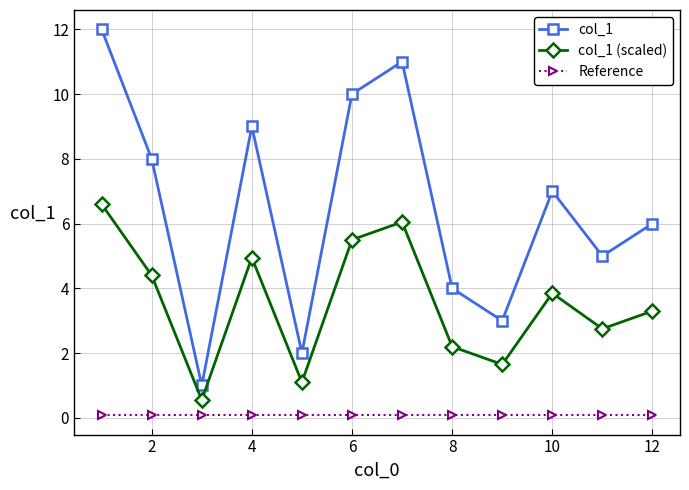

Which series has the largest total across all categories?

col_1